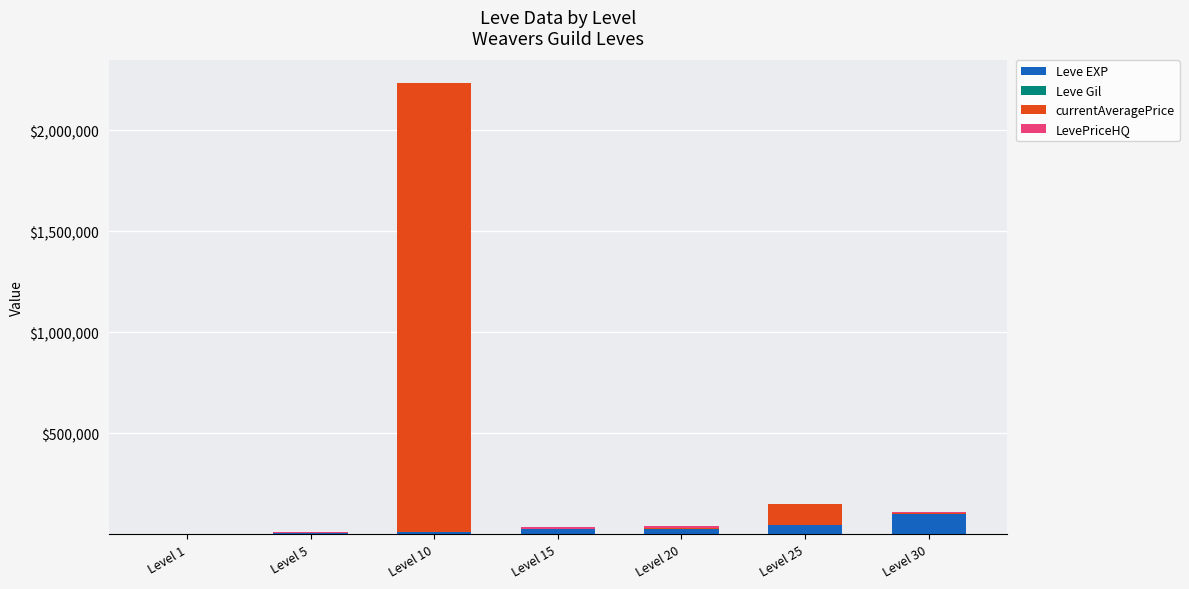

The Leve EXP series shows 28010 at Level 20. True or false?

True